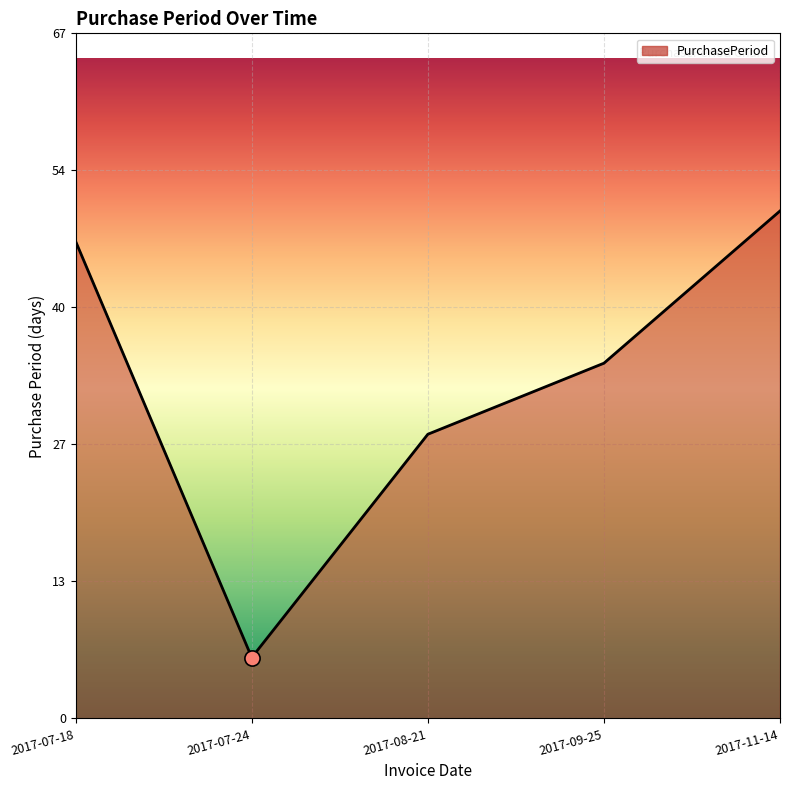

What is the change in value from 2017-09-25 to 2017-11-14?

+15